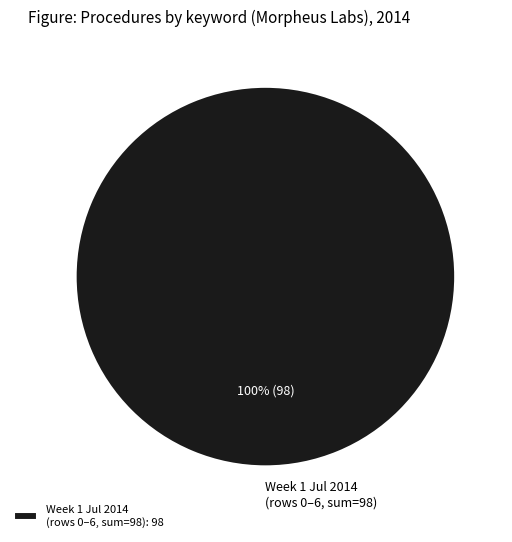

Count the number of slices in the pie.

1